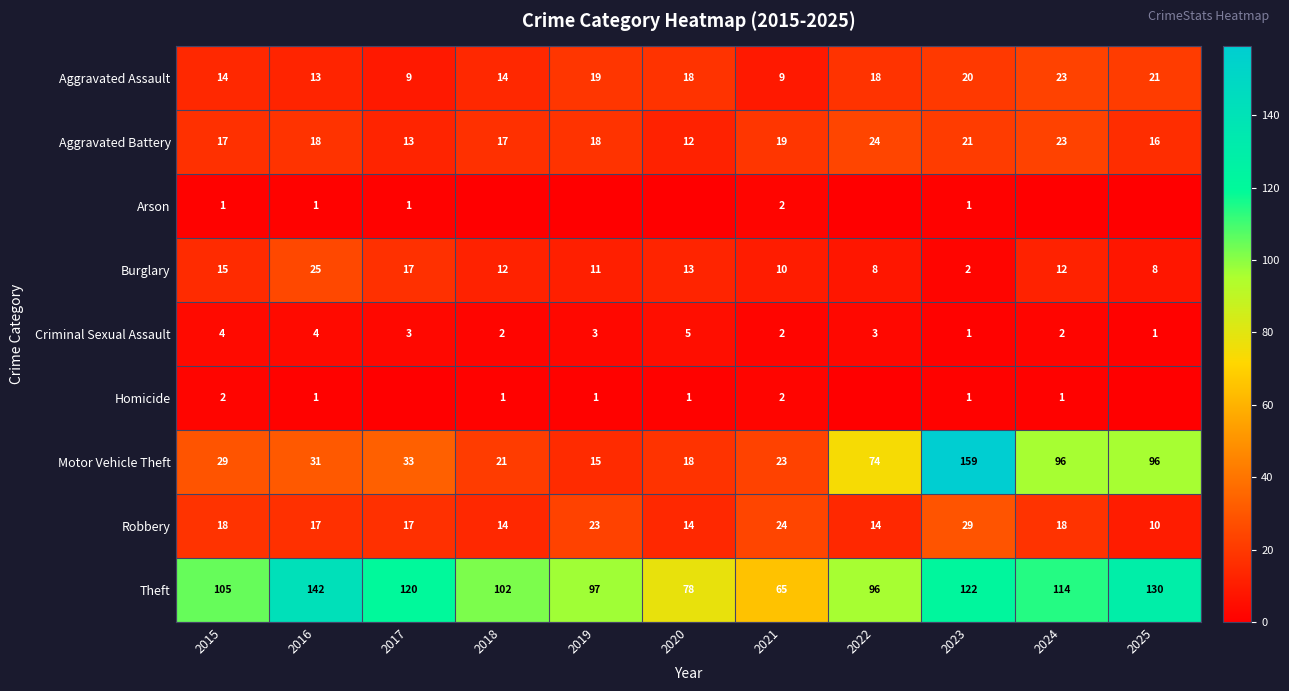

The Criminal Sexual Assault series shows 1 at 2020. True or false?

False